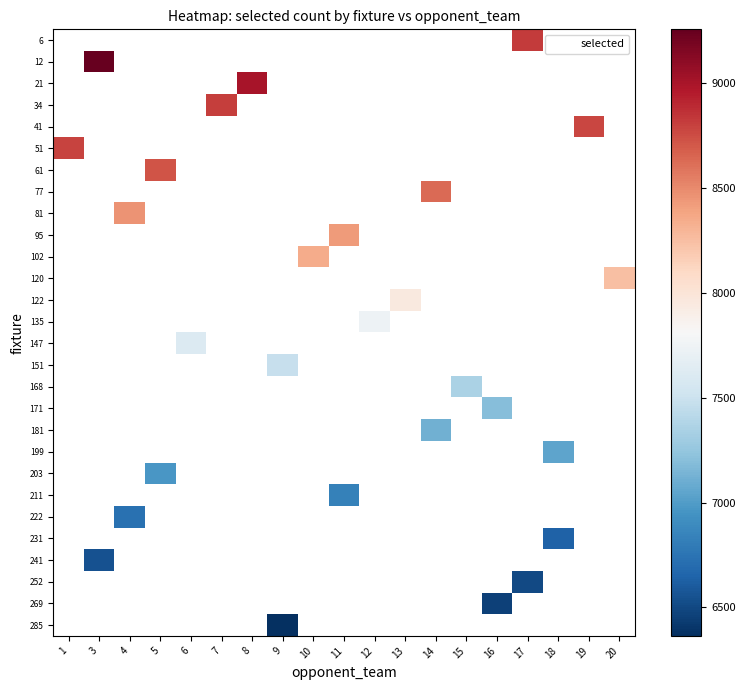

Which has a higher value, 5 or 13?

13